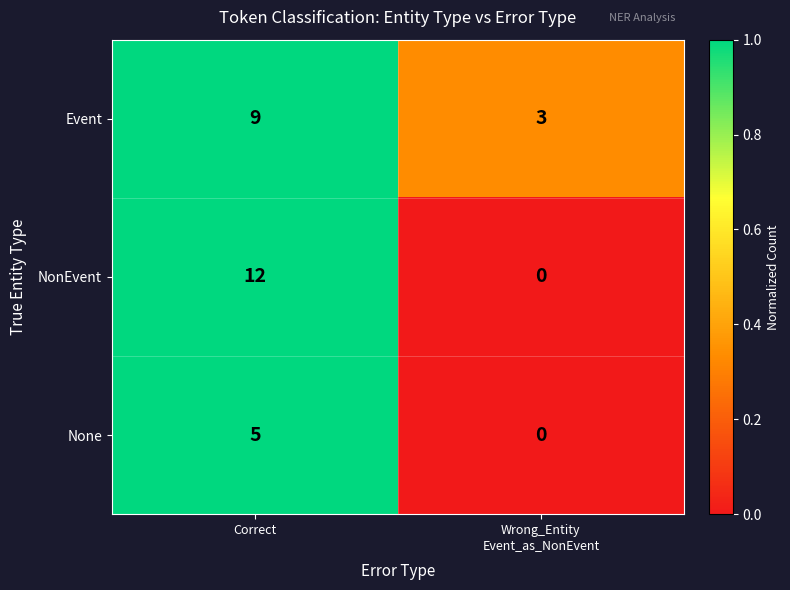

What is the difference between the maximum and minimum values in the NonEvent series?

12